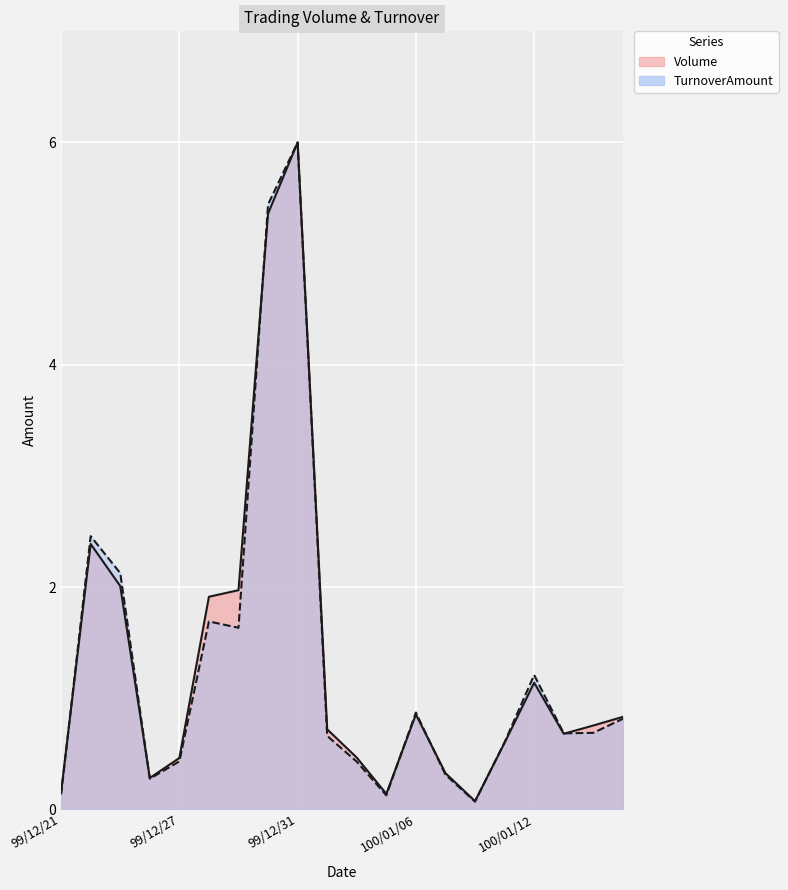

What position from the right is 99/12/21?

20